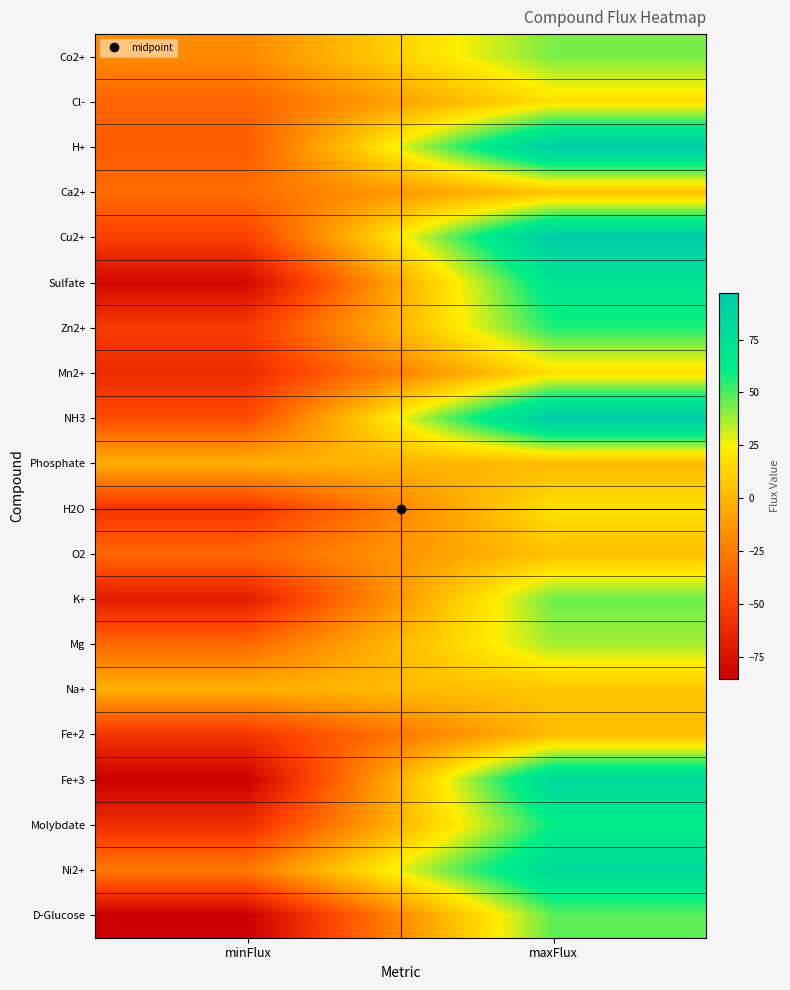

Reading left to right, what are all the values shown in this chart?

Co2+: minFlux=-18.2	maxFlux=43.0
Cl-: minFlux=-35.0	maxFlux=18.0
H+: minFlux=-39.1	maxFlux=95.0
Ca2+: minFlux=-30.7	maxFlux=6.0
Cu2+: minFlux=-51.2	maxFlux=96.0
Sulfate: minFlux=-80.1	maxFlux=70.0
Zn2+: minFlux=-53.8	maxFlux=56.0
Mn2+: minFlux=-61.6	maxFlux=18.0
NH3: minFlux=-46.1	maxFlux=97.0
Phosphate: minFlux=-2.7	maxFlux=2.0
H2O: minFlux=-57.7	maxFlux=18.0
O2: minFlux=-33.1	maxFlux=5.0
K+: minFlux=-69.5	maxFlux=45.0
Mg: minFlux=-33.0	maxFlux=37.0
Na+: minFlux=-2.3	maxFlux=7.0
Fe+2: minFlux=-56.9	maxFlux=3.0
Fe+3: minFlux=-84.9	maxFlux=83.0
Molybdate: minFlux=-60.7	maxFlux=60.0
Ni2+: minFlux=-25.9	maxFlux=81.0
D-Glucose: minFlux=-85.3	maxFlux=47.0